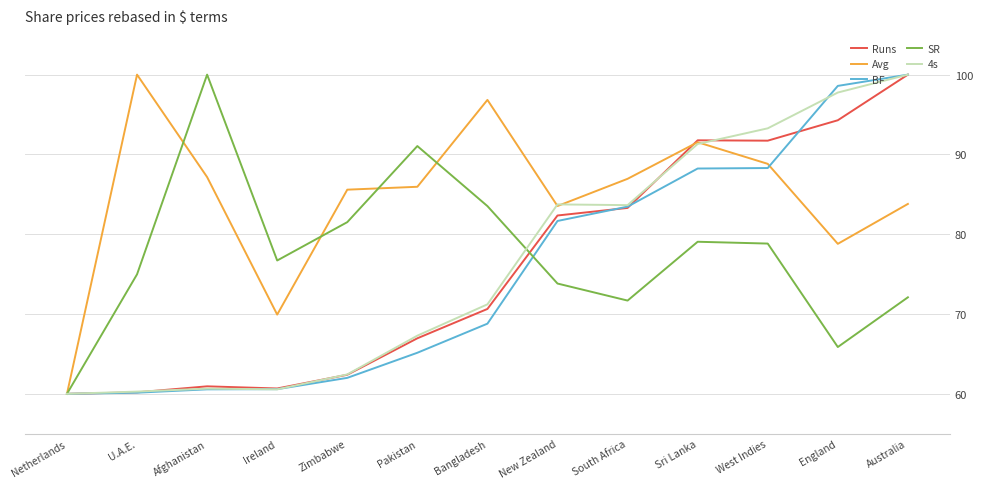

Which series ends up on top after the final intersection of SR and 4s?

4s